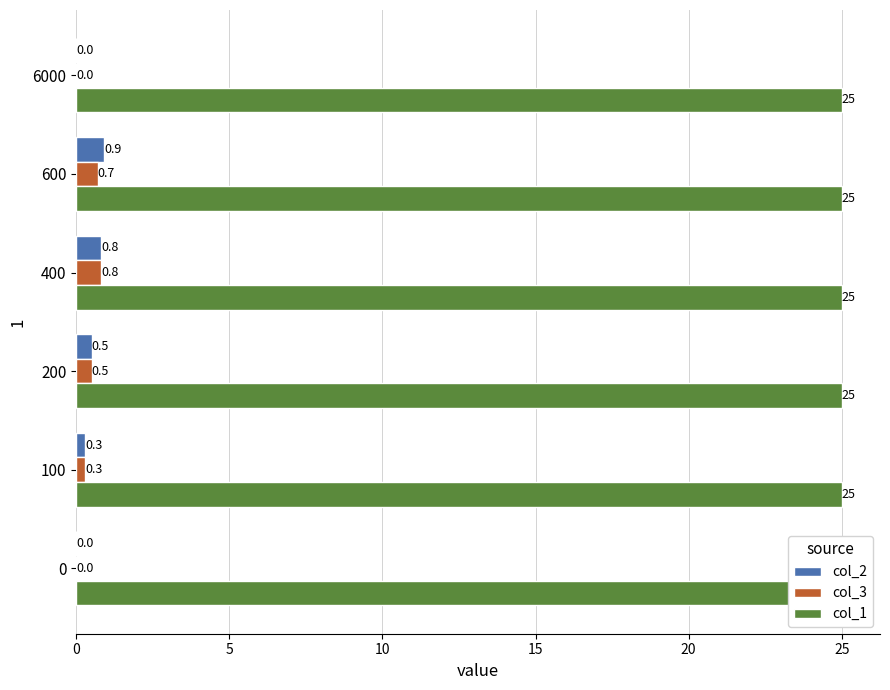

Read the col_3 value at 15.

0.8